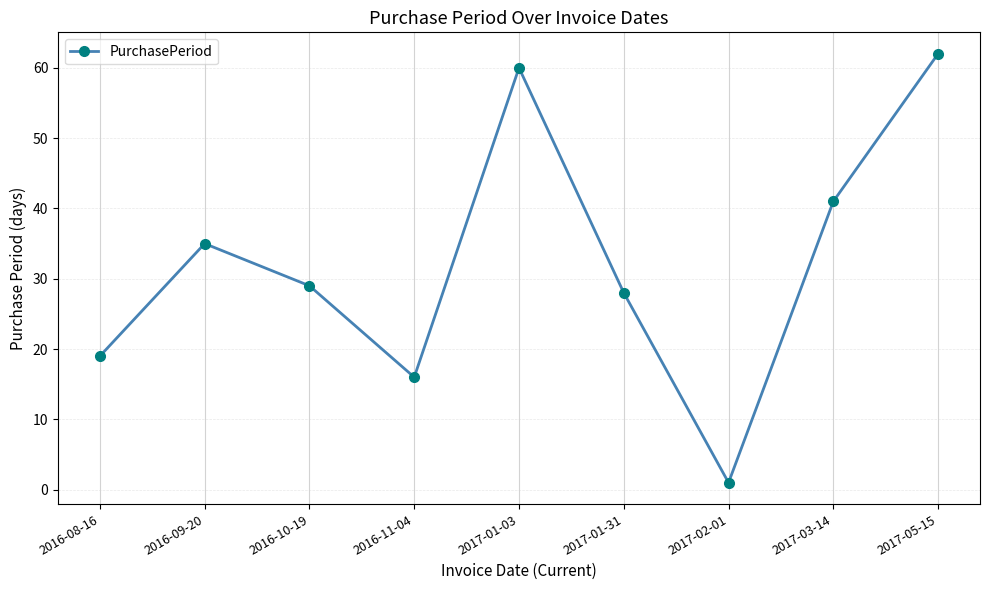

How many lines are shown in the chart?

1